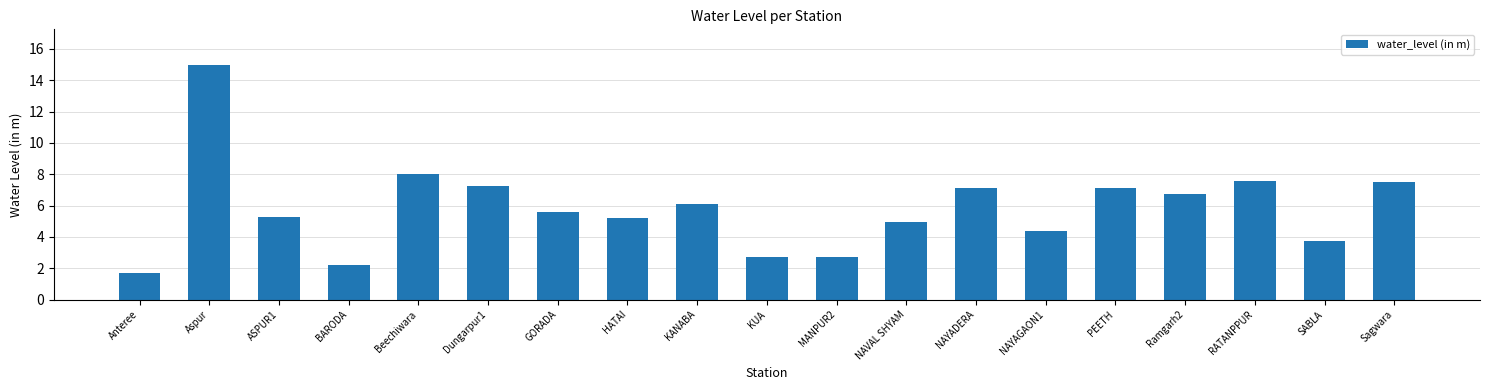

True or false: the data shows 9.1 at HATAI.

False